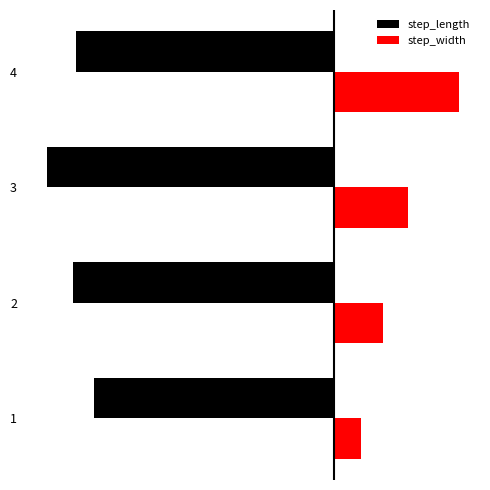

Which series has the largest range (max minus min)?

step_width